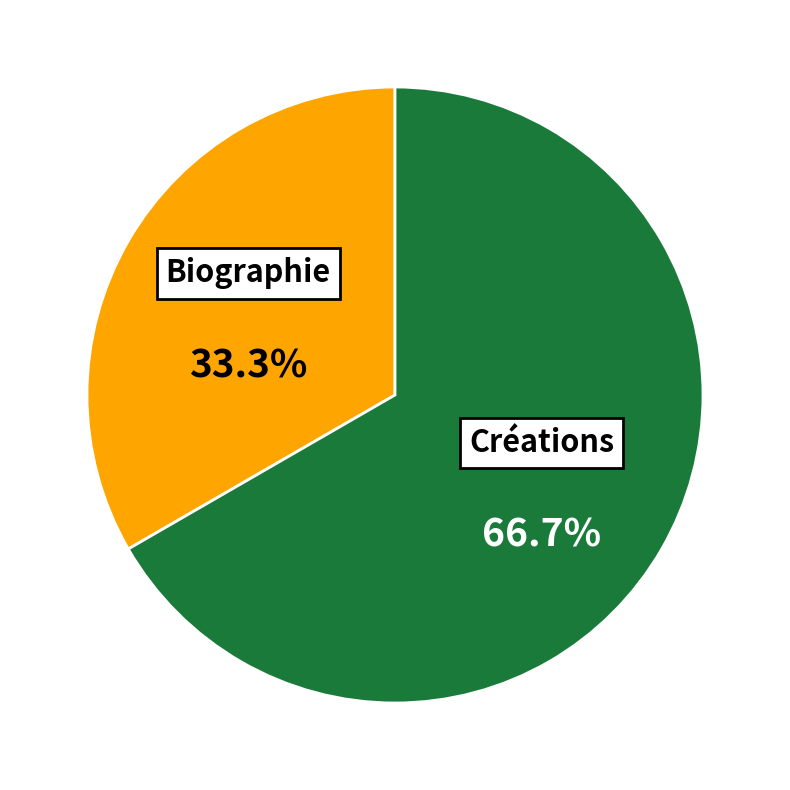

Is there any slice that represents more than half of the pie?

Yes